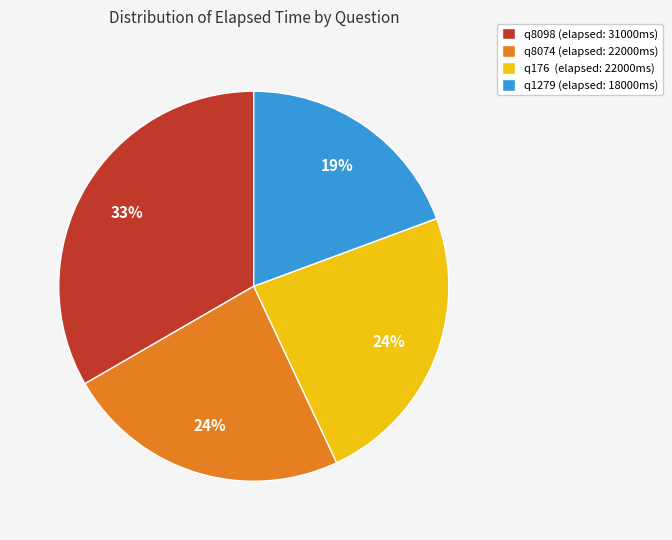

What percentage is the q8074 slice, to the nearest percent?

24%